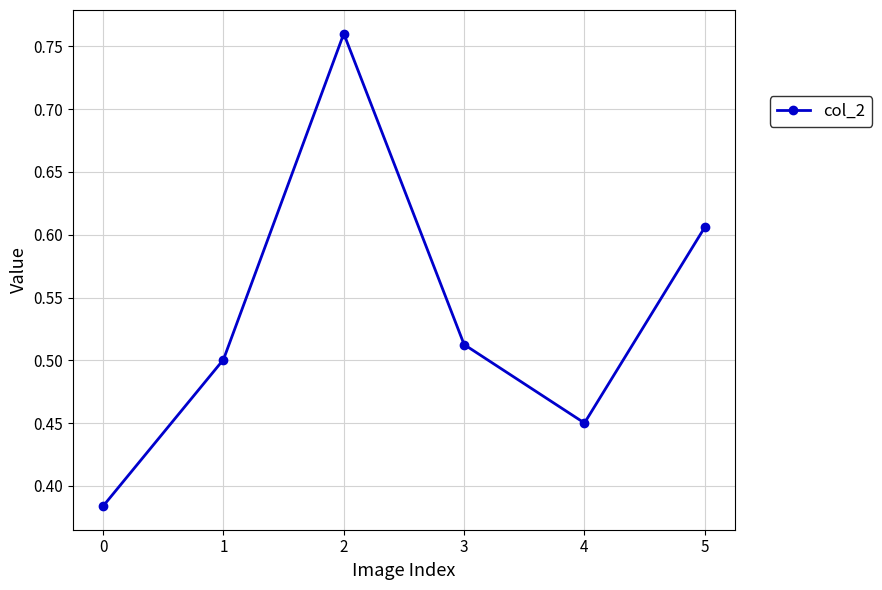

Where is the first local minimum?

4